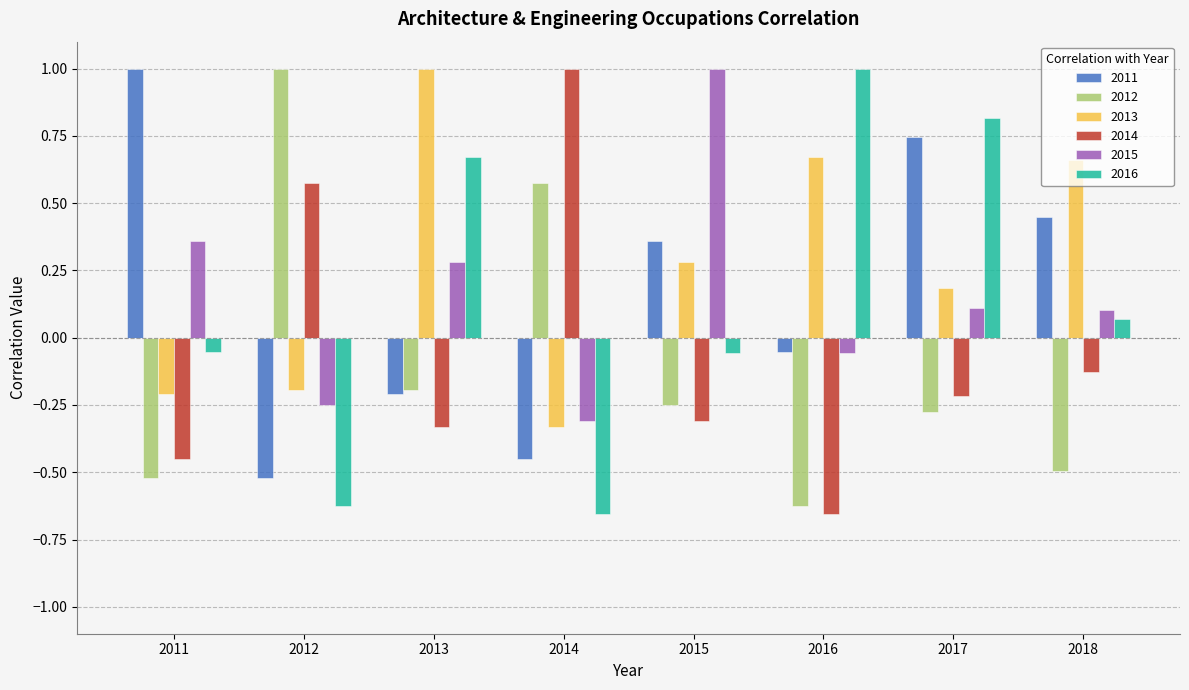

What is the difference between the maximum and minimum values in the 2014 series?

1.7